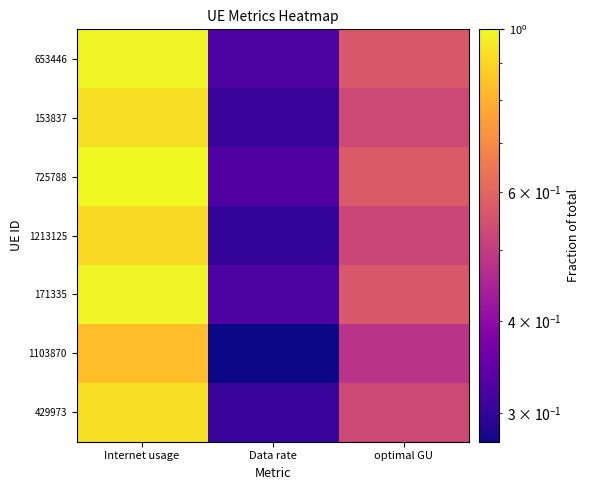

How many distinct data groups are displayed?

7